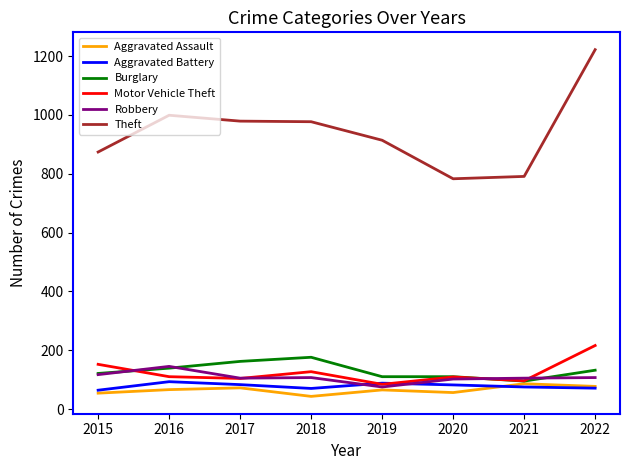

What is the difference between the second highest and second lowest values in the Burglary series?

52